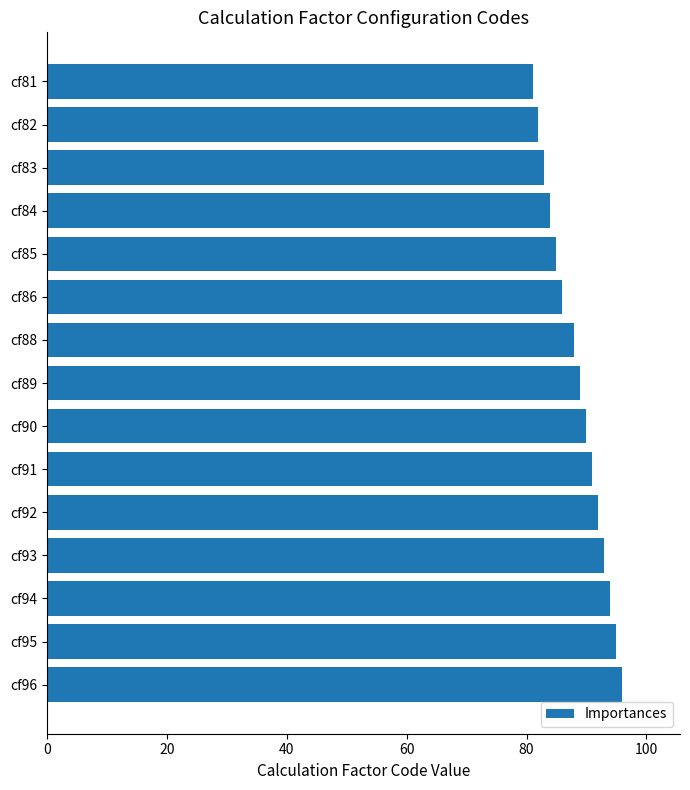

Reading top to bottom, what are all the values shown in this chart?

cf81=81	cf82=82	cf83=83	cf84=84	cf85=85	cf86=86	cf88=88	cf89=89	cf90=90	cf91=91	cf92=92	cf93=93	cf94=94	cf95=95	cf96=96